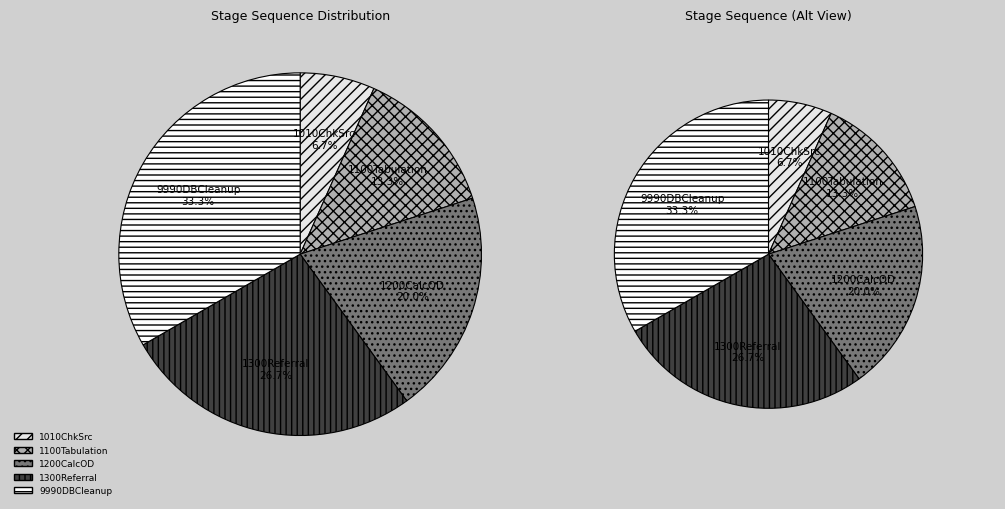

Rank the categories by value from lowest to highest.

1010ChkSrc, 1100Tabulation, 1200CalcOD, 1300Referral, 9990DBCleanup